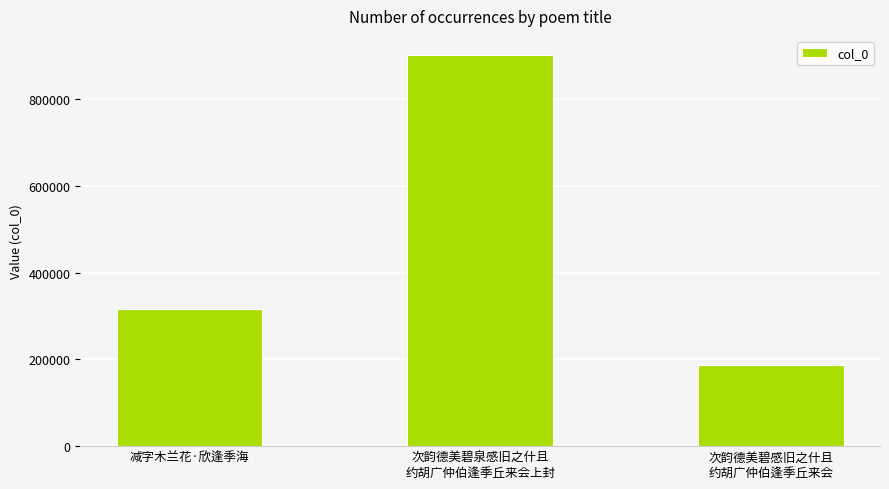

What is the label of the 3rd bar from the left?

次韵德美碧感旧之什且
约胡广仲伯逢季丘来会